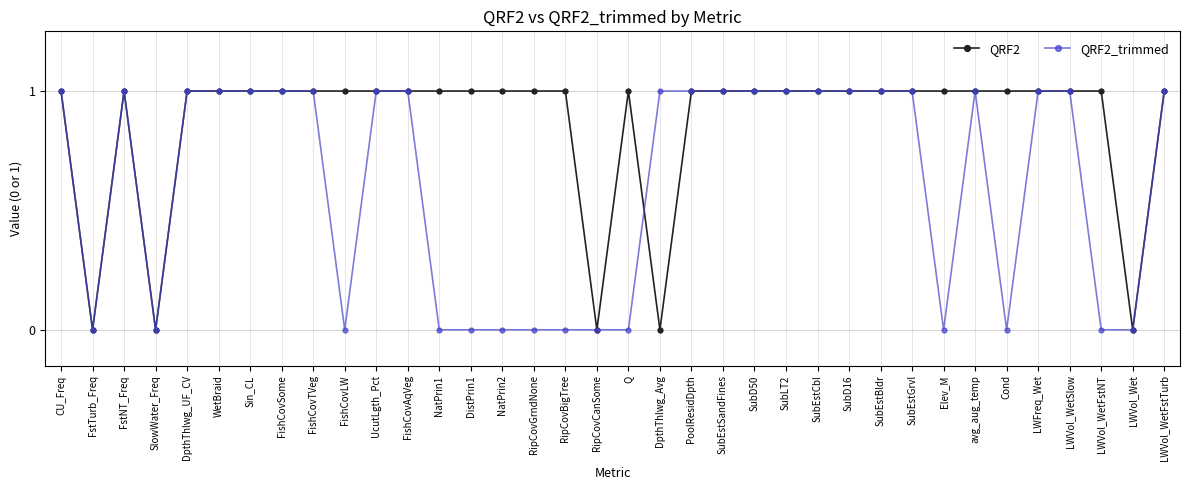

List the series in order of their overall mean, lowest first.

QRF2_trimmed, QRF2